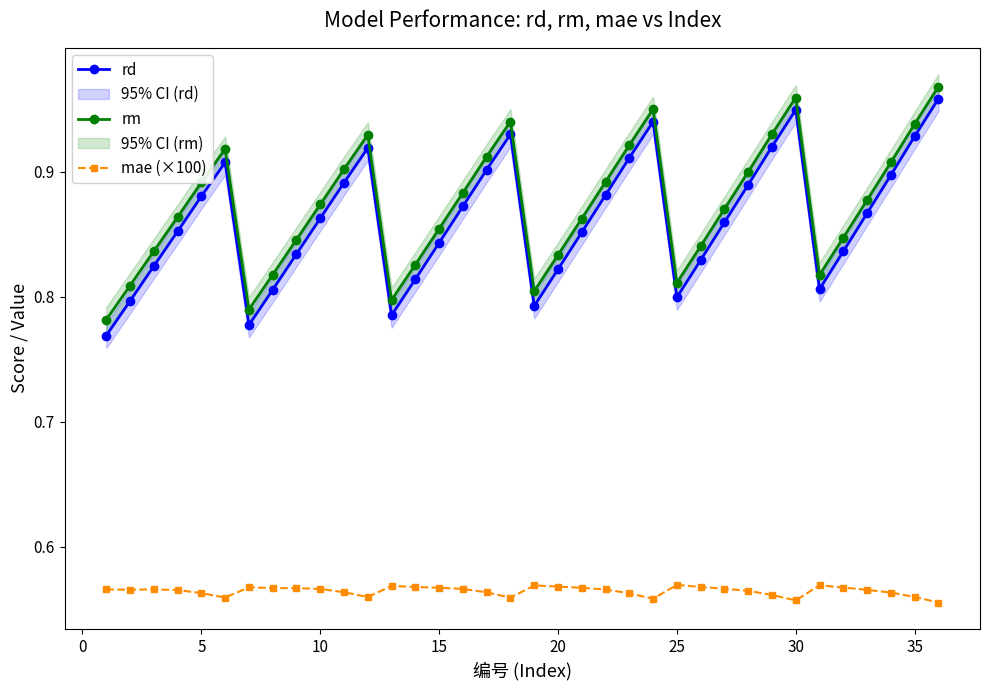

What is the average value of the rm series?

0.9